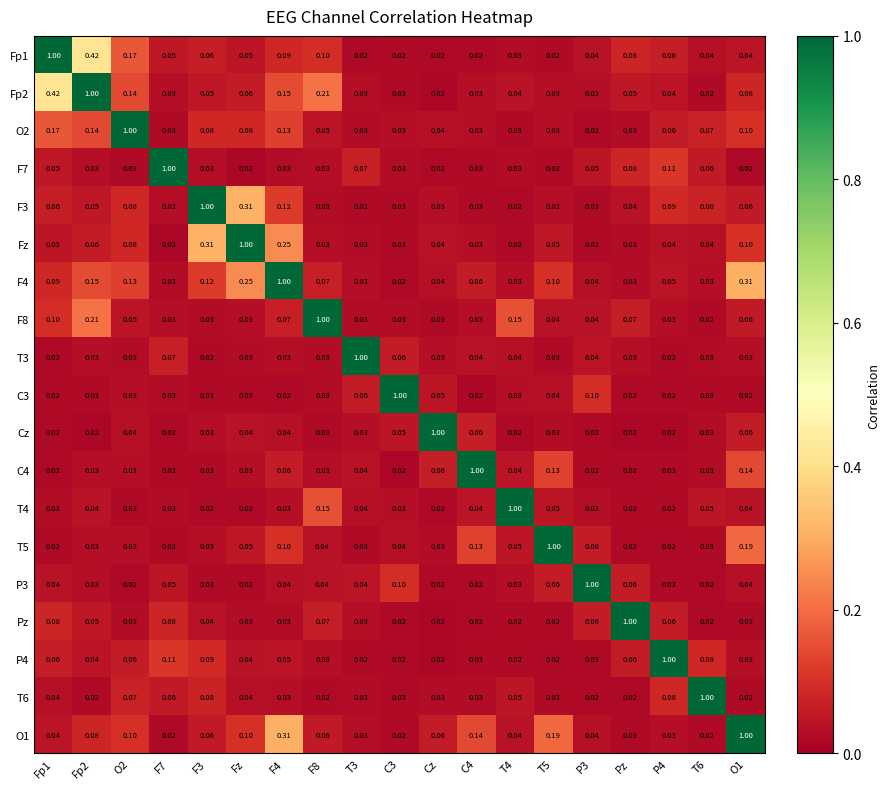

Is the value of Pz at C4 greater than the value of F7 at T4?

No